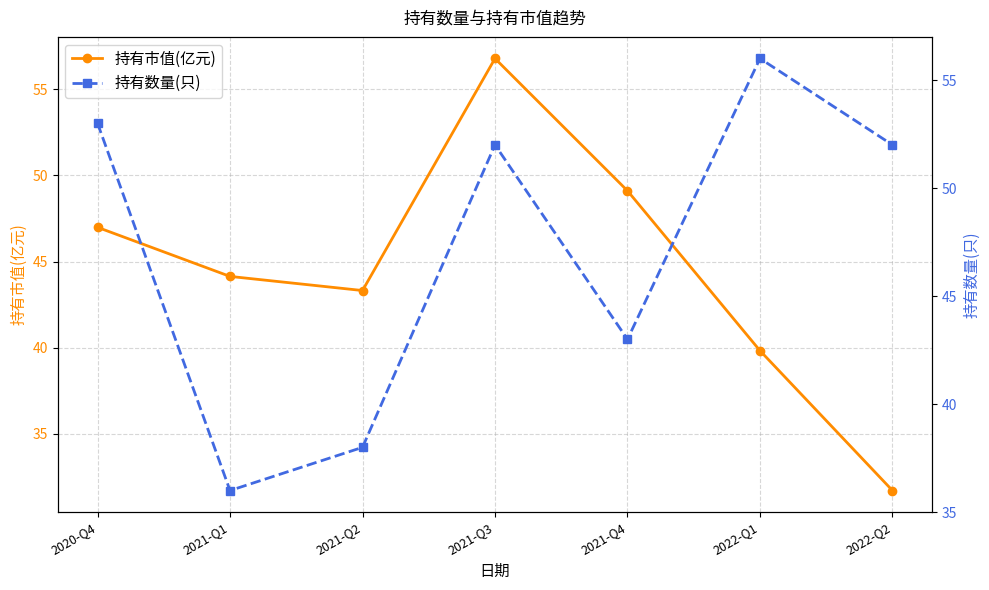

Where is the first local maximum for 持有市值(亿元)?

2021-Q3